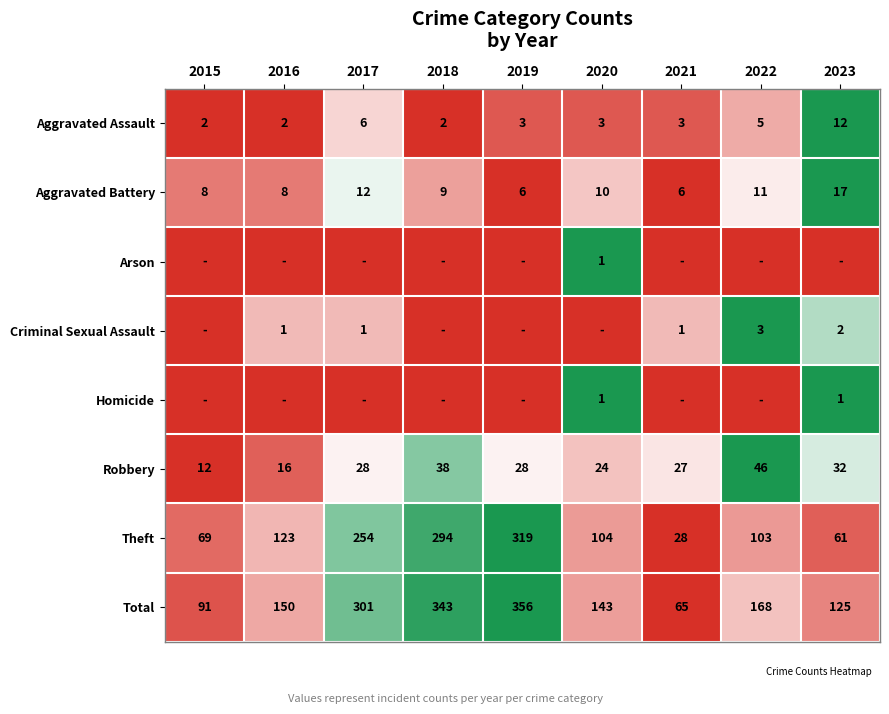

Where does the Aggravated Battery series first go above 9?

2017